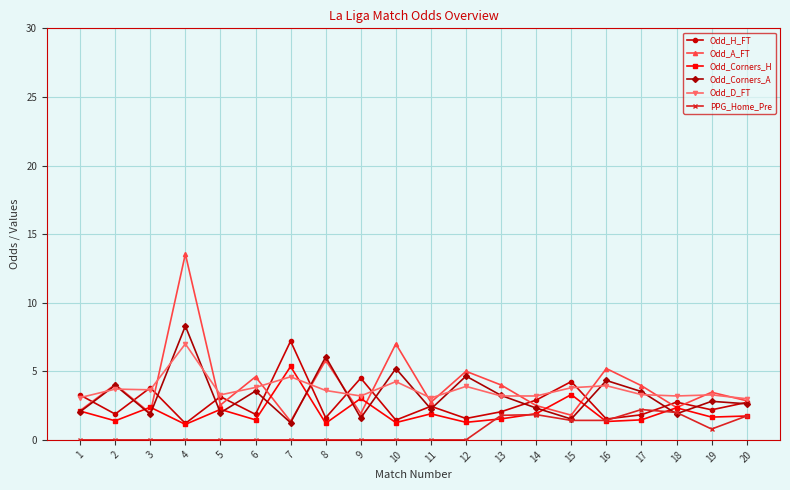

How many lines are shown in the chart?

6